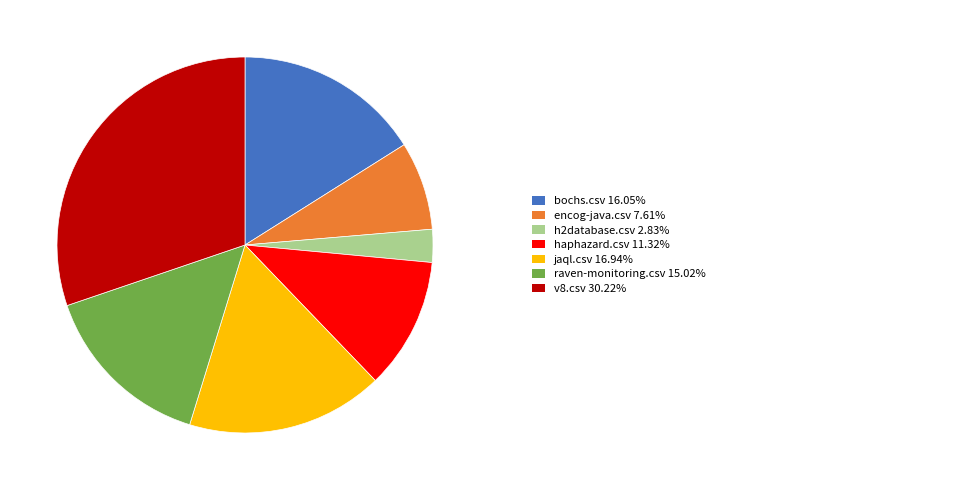

Count the number of slices in the pie.

7